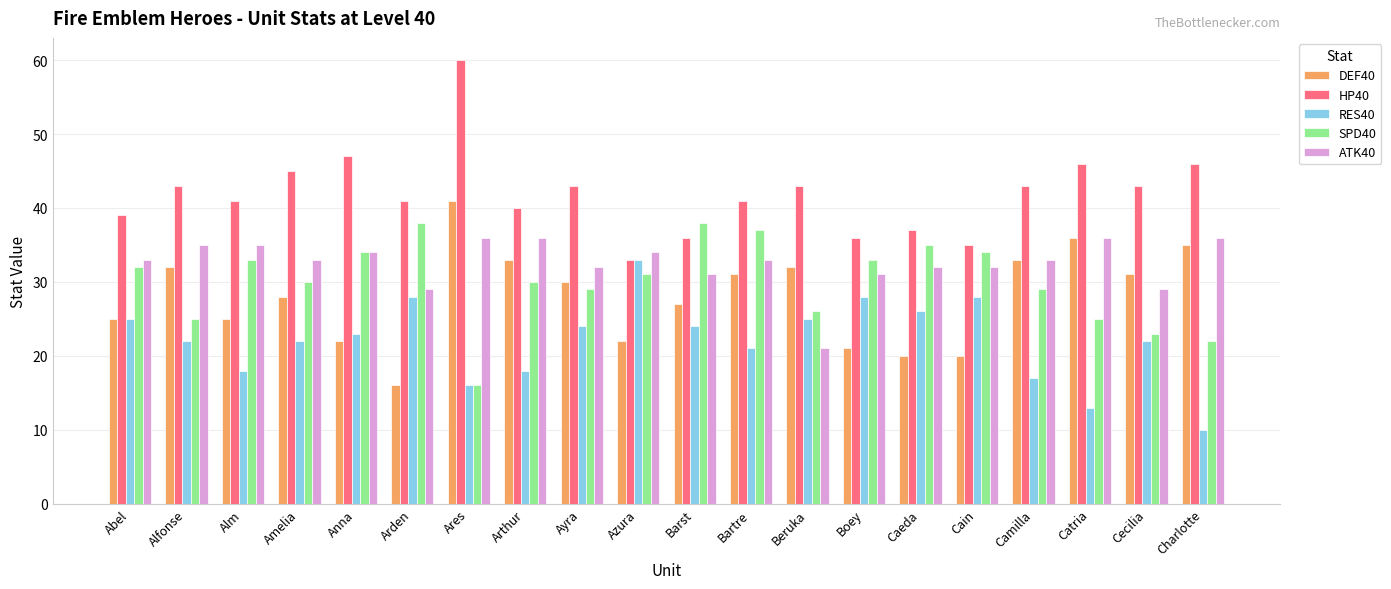

True or false: HP40 has a value of 52 at Azura.

False